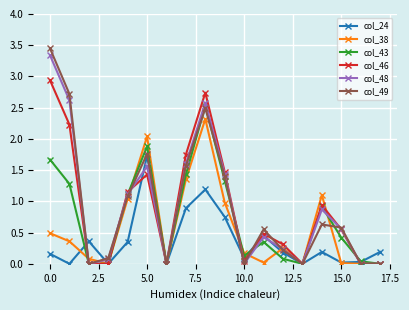

In col_24, how many points are higher than both neighbors (excluding endpoints)?

5